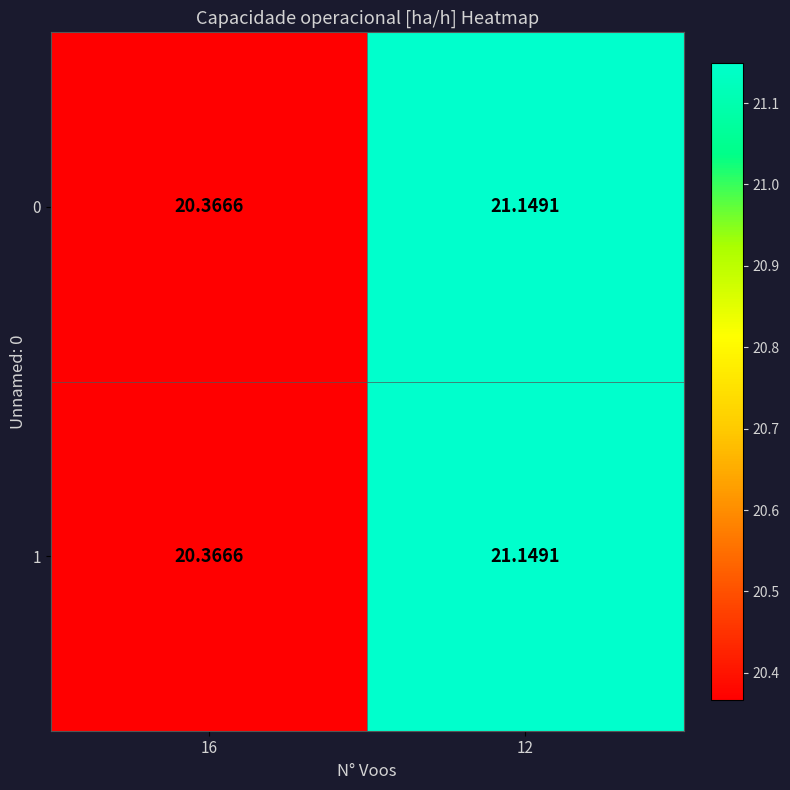

Is the value of 1 at 16 greater than the value of 0 at 12?

No